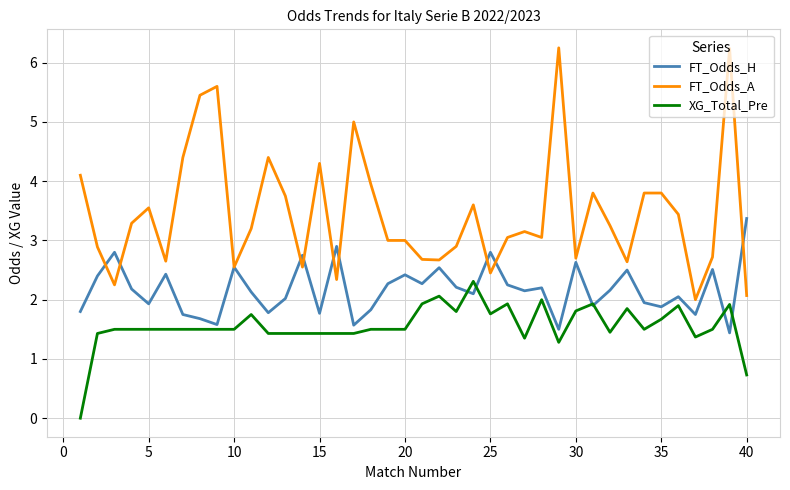

Which series has the largest total across all categories?

FT_Odds_A